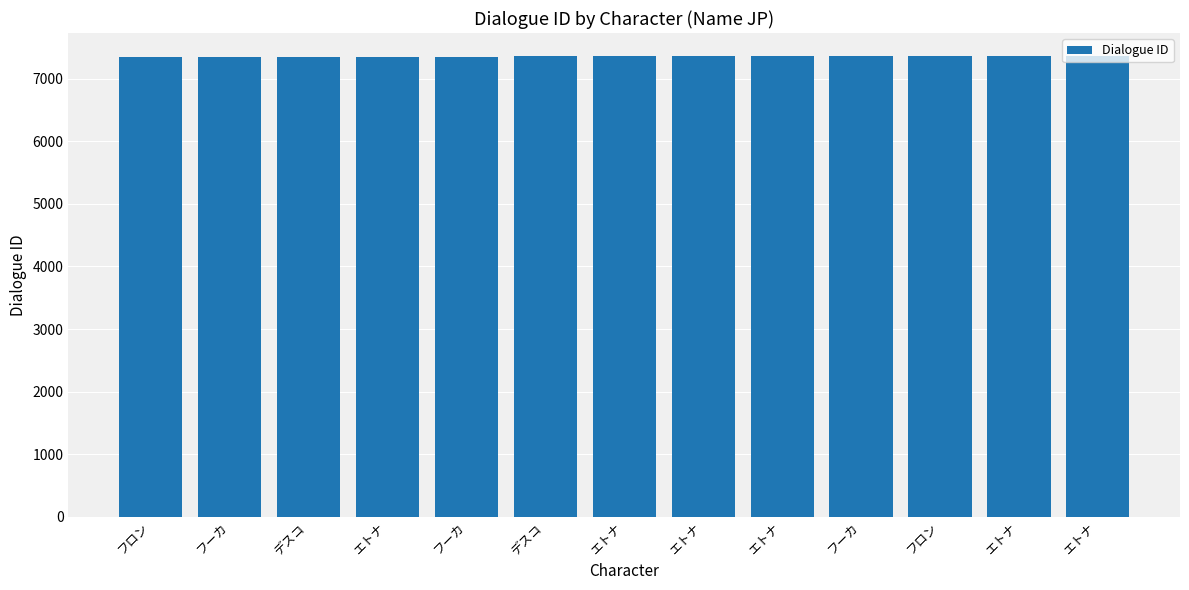

What is the smallest value displayed?

7349